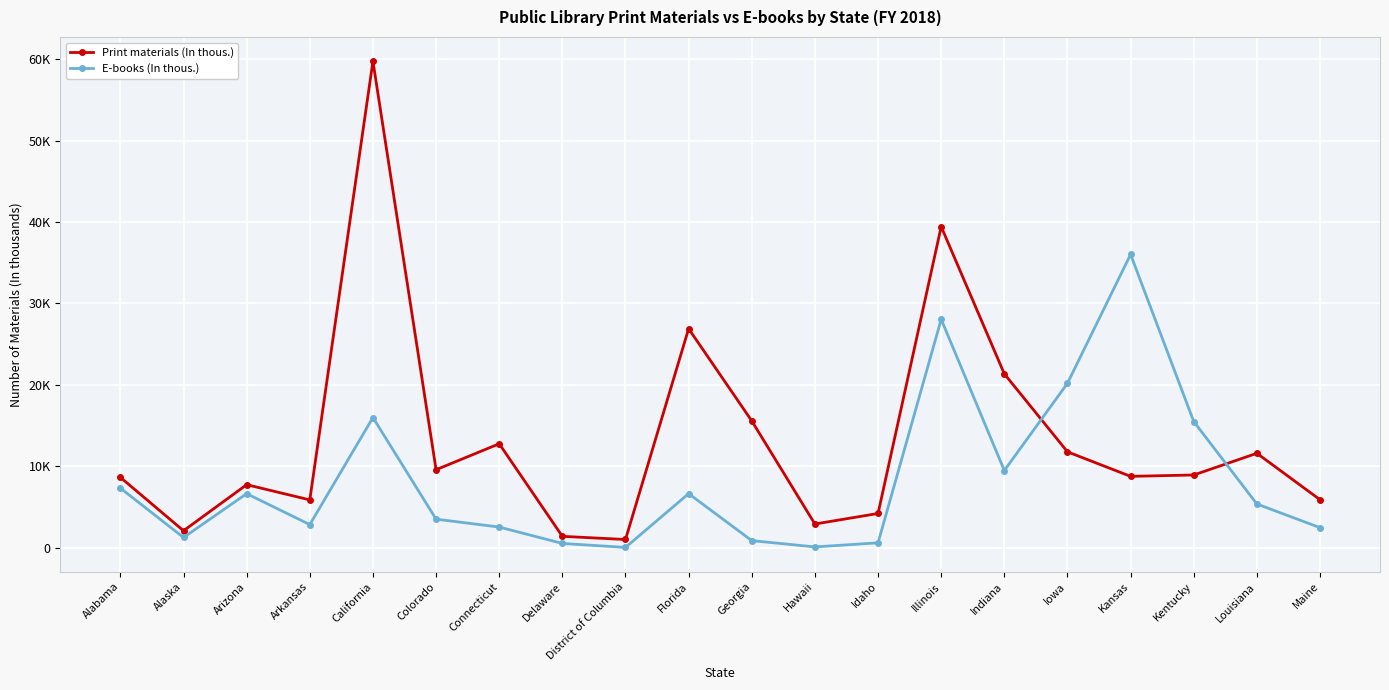

Which category has the lowest value in the Print materials (In thous.) series?

District of Columbia